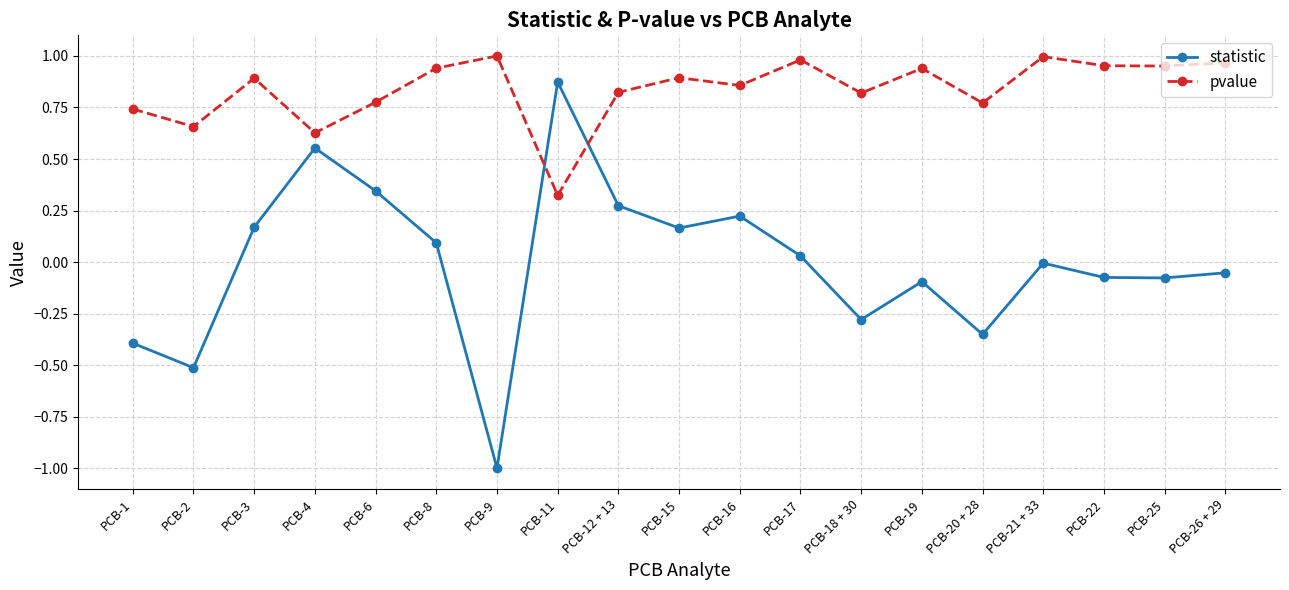

Is this an area chart (filled region under the line)?

No